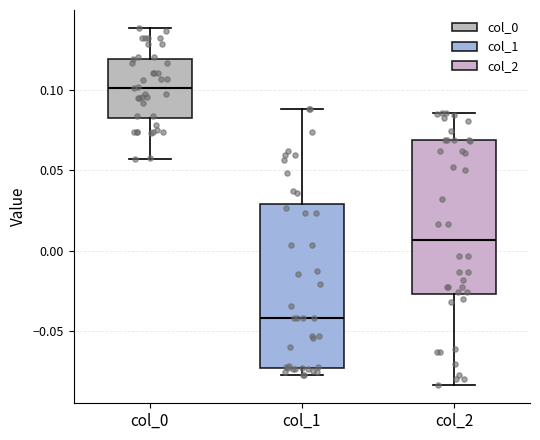

Reading left to right, transcribe this box plot: for each box, give where its median line is, the range the box spans, and where its two whiskers end, as read against the y-axis. The values are not printed on the chart, so give them approximately, as read against the axis.

col_0: median 0.100, box 0.080 to 0.120, whiskers 0.055 to 0.140
col_1: median -0.040, box -0.075 to 0.030, whiskers -0.075 (just below the box's lower edge) to 0.090
col_2: median 0.005, box -0.025 to 0.070, whiskers -0.085 to 0.085